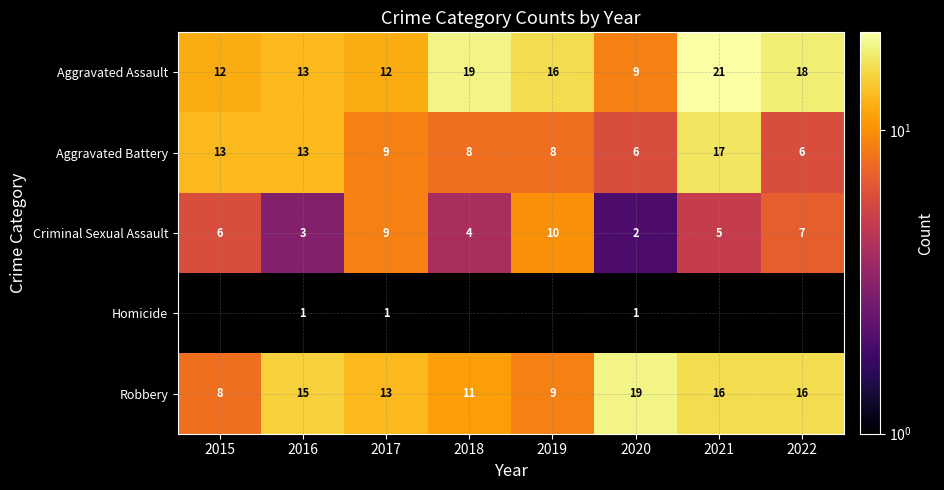

How many data points in Robbery are less than 15?

4